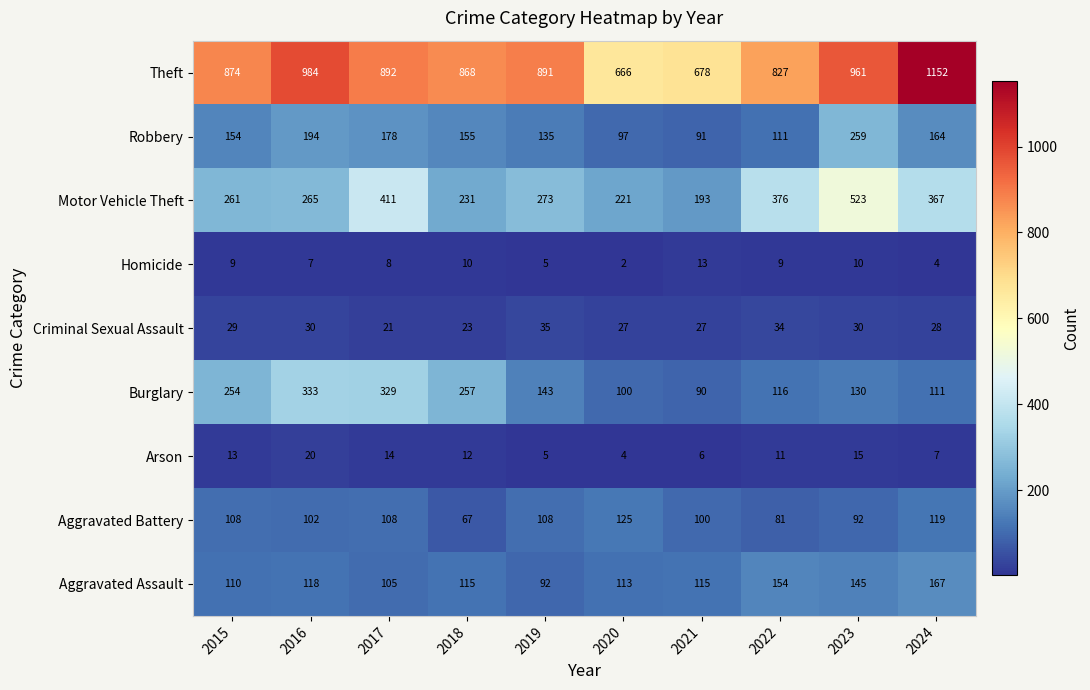

The Homicide series shows 13 at 2021. True or false?

True